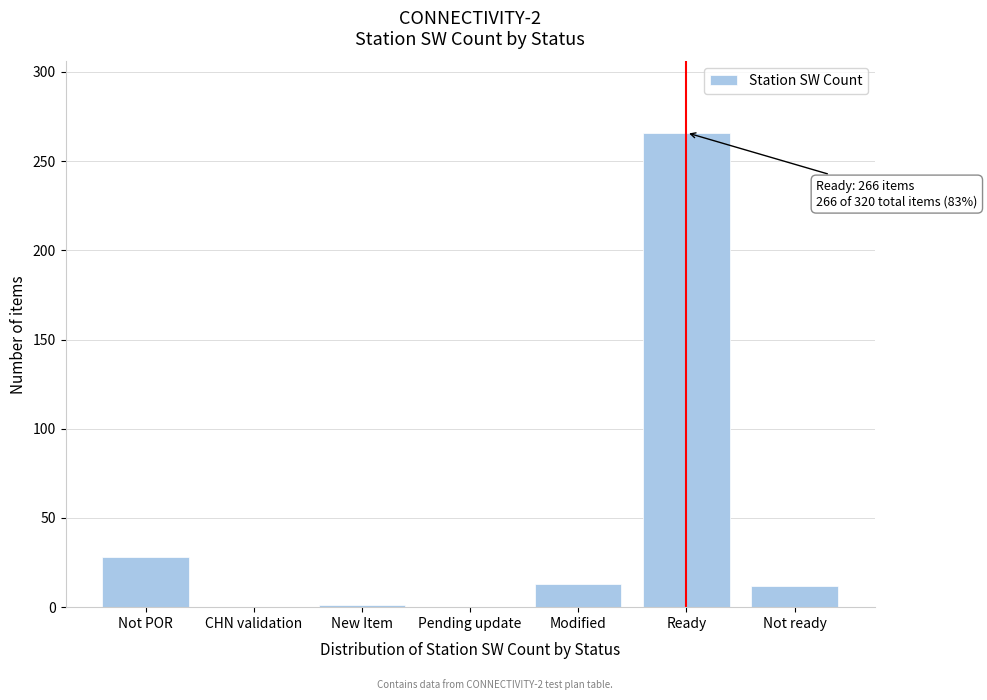

What is the greatest value displayed?

266